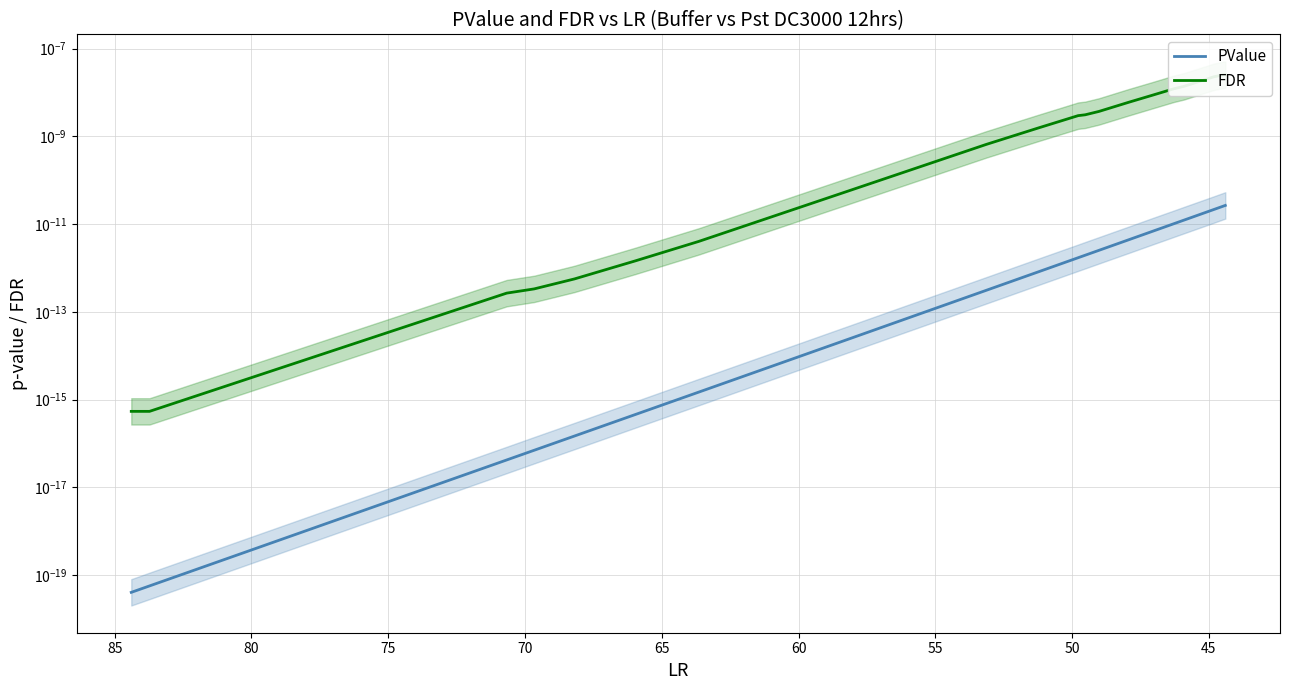

Which series has the largest total across all categories?

FDR